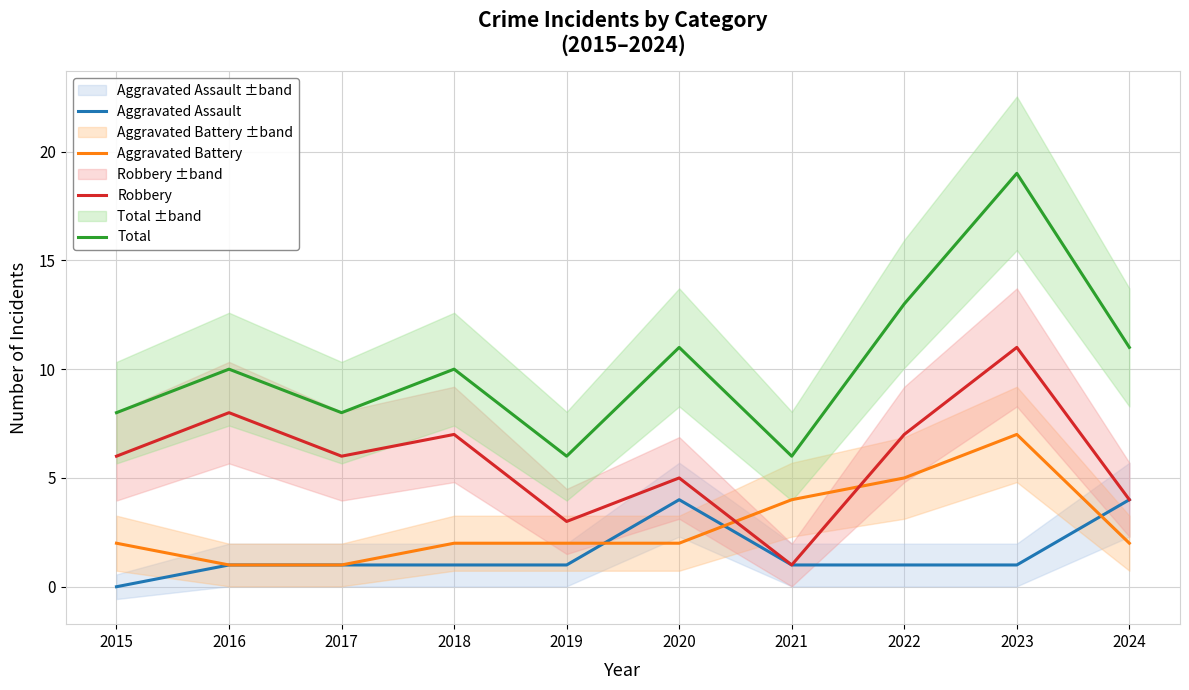

What is the difference between the maximum and second lowest values in the Total series?

13